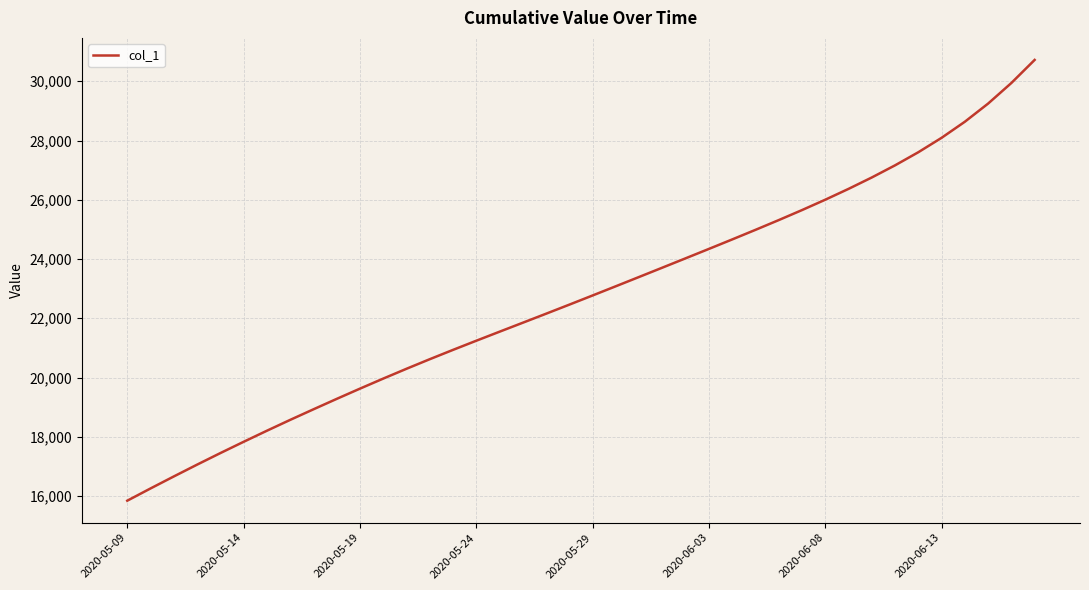

What is the smallest value displayed?

15842.6